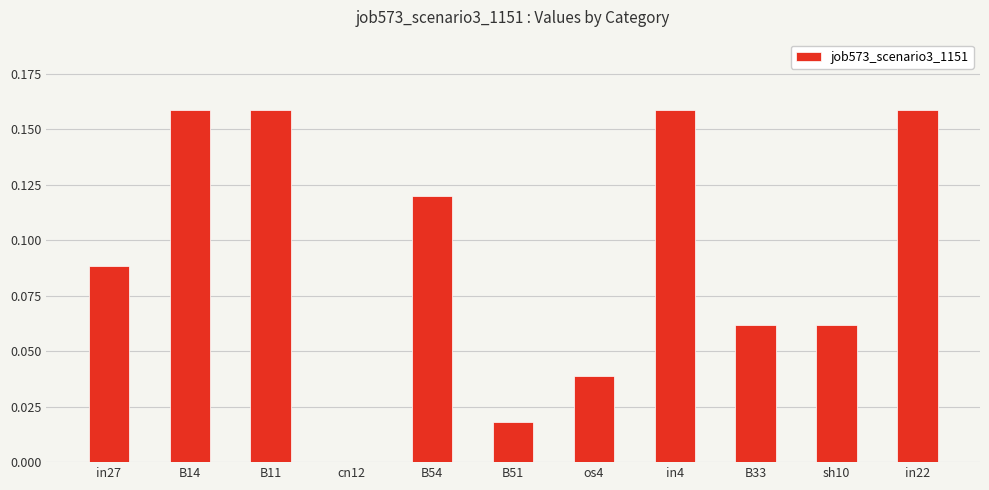

Which has a higher value, os4 or B54?

B54